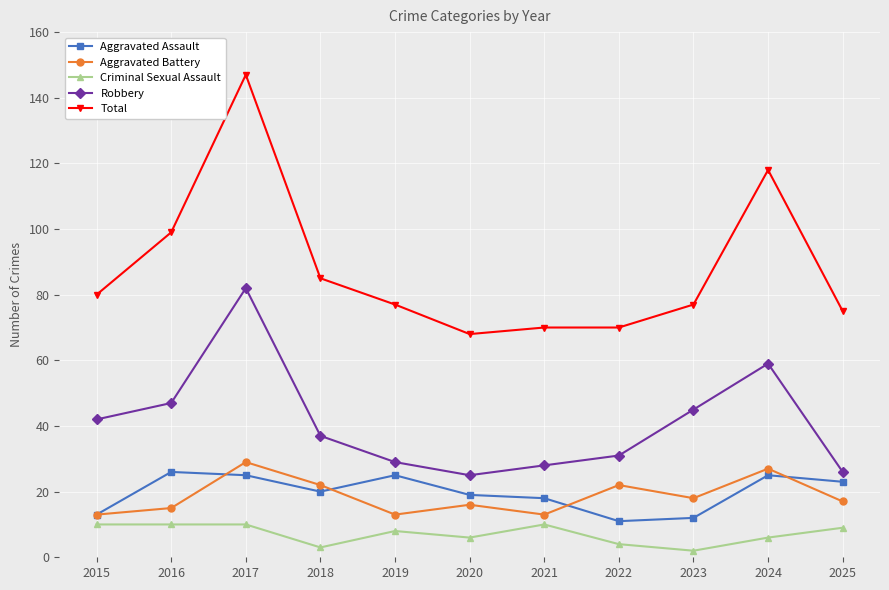

At how many categories does at least one series exceed 65?

11